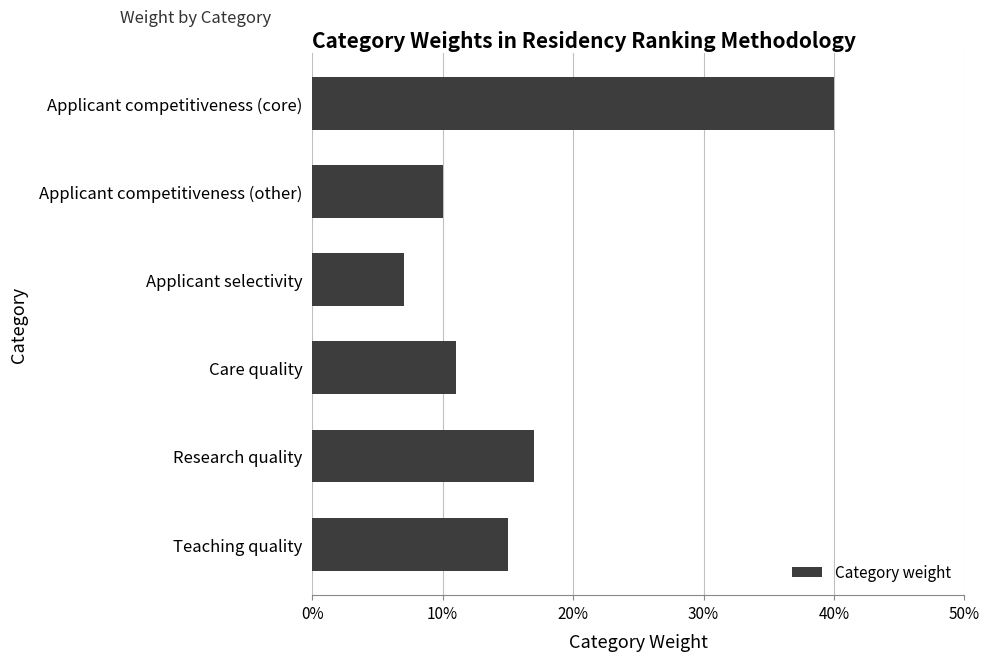

Does the chart contain any negative values?

No